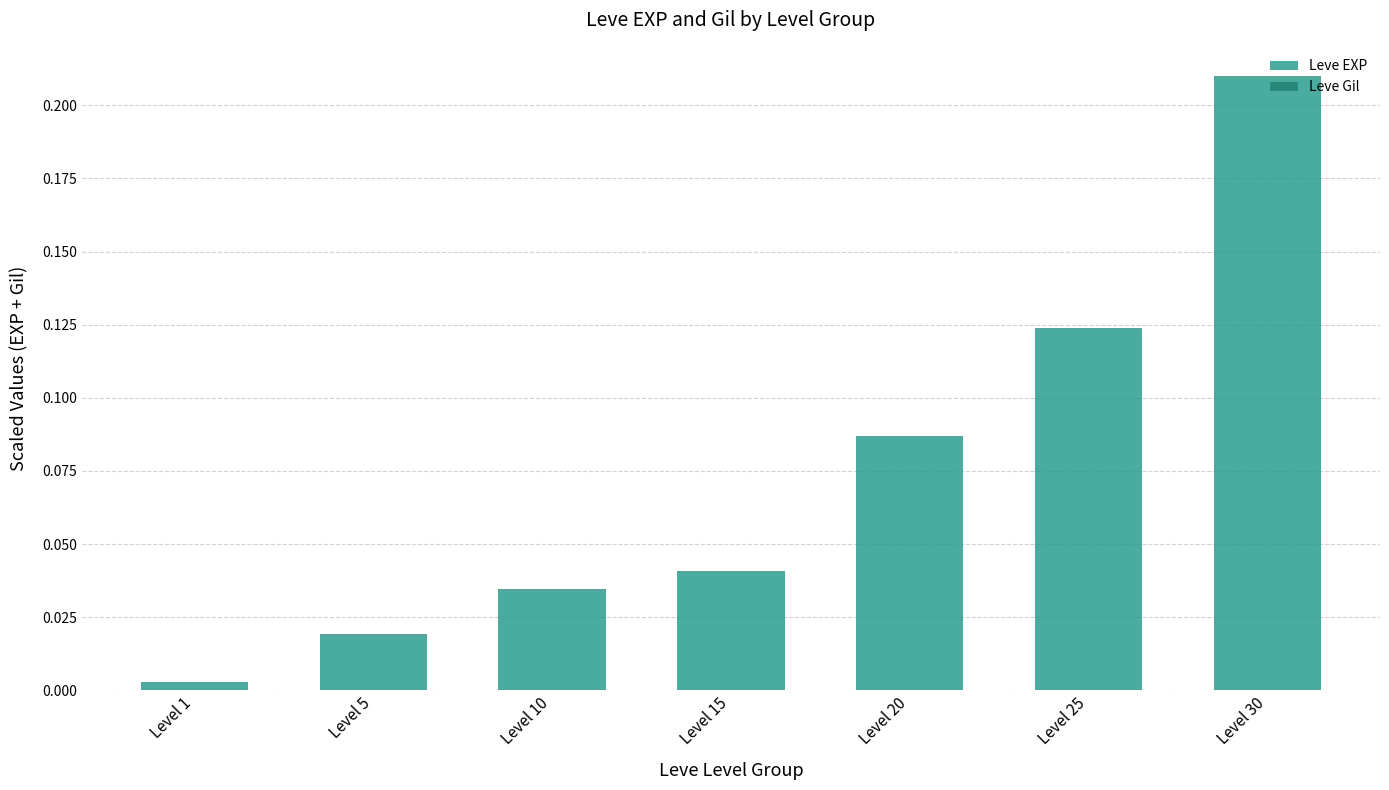

The Leve EXP series shows 0.0 at Level 5. True or false?

True